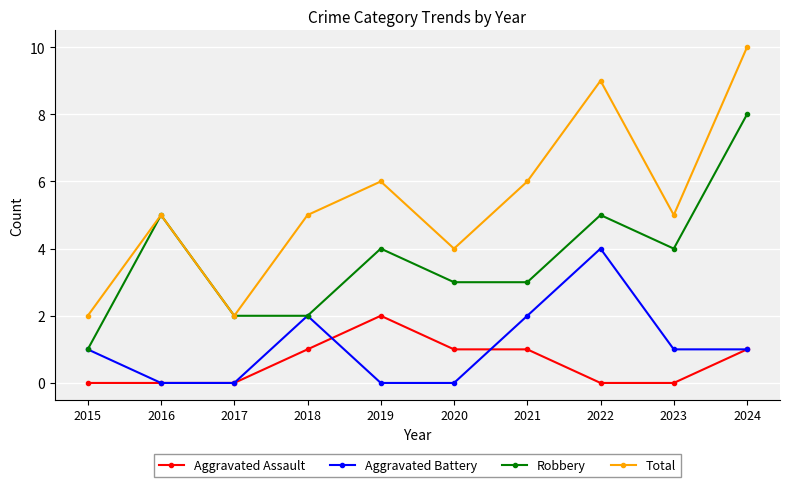

Where is the first local maximum for Aggravated Battery?

2018